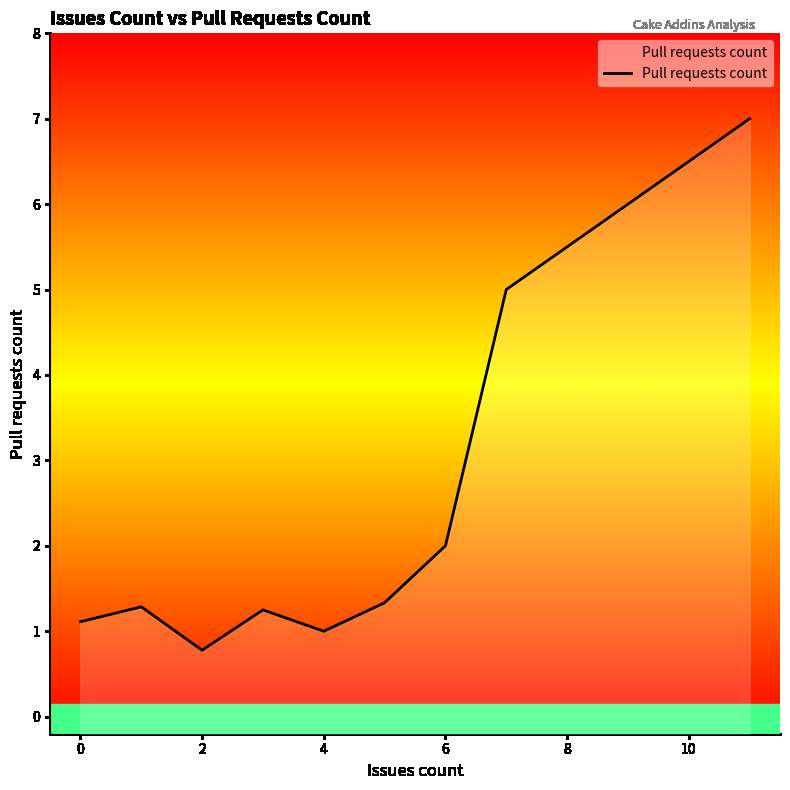

The value at 12 is 1.6. True or false?

False